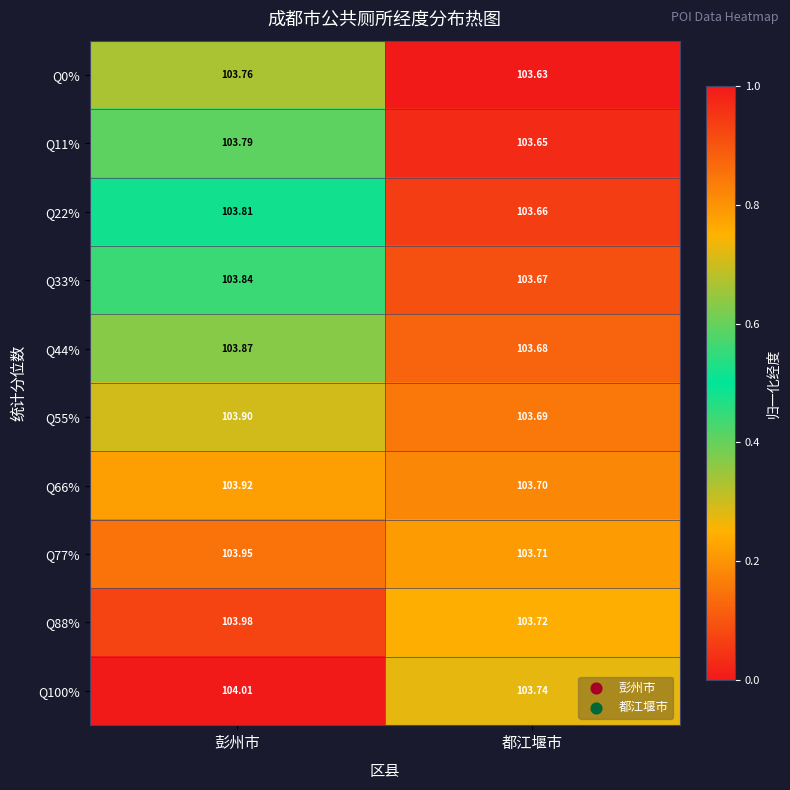

Which label corresponds to the largest value in the chart?

彭州市